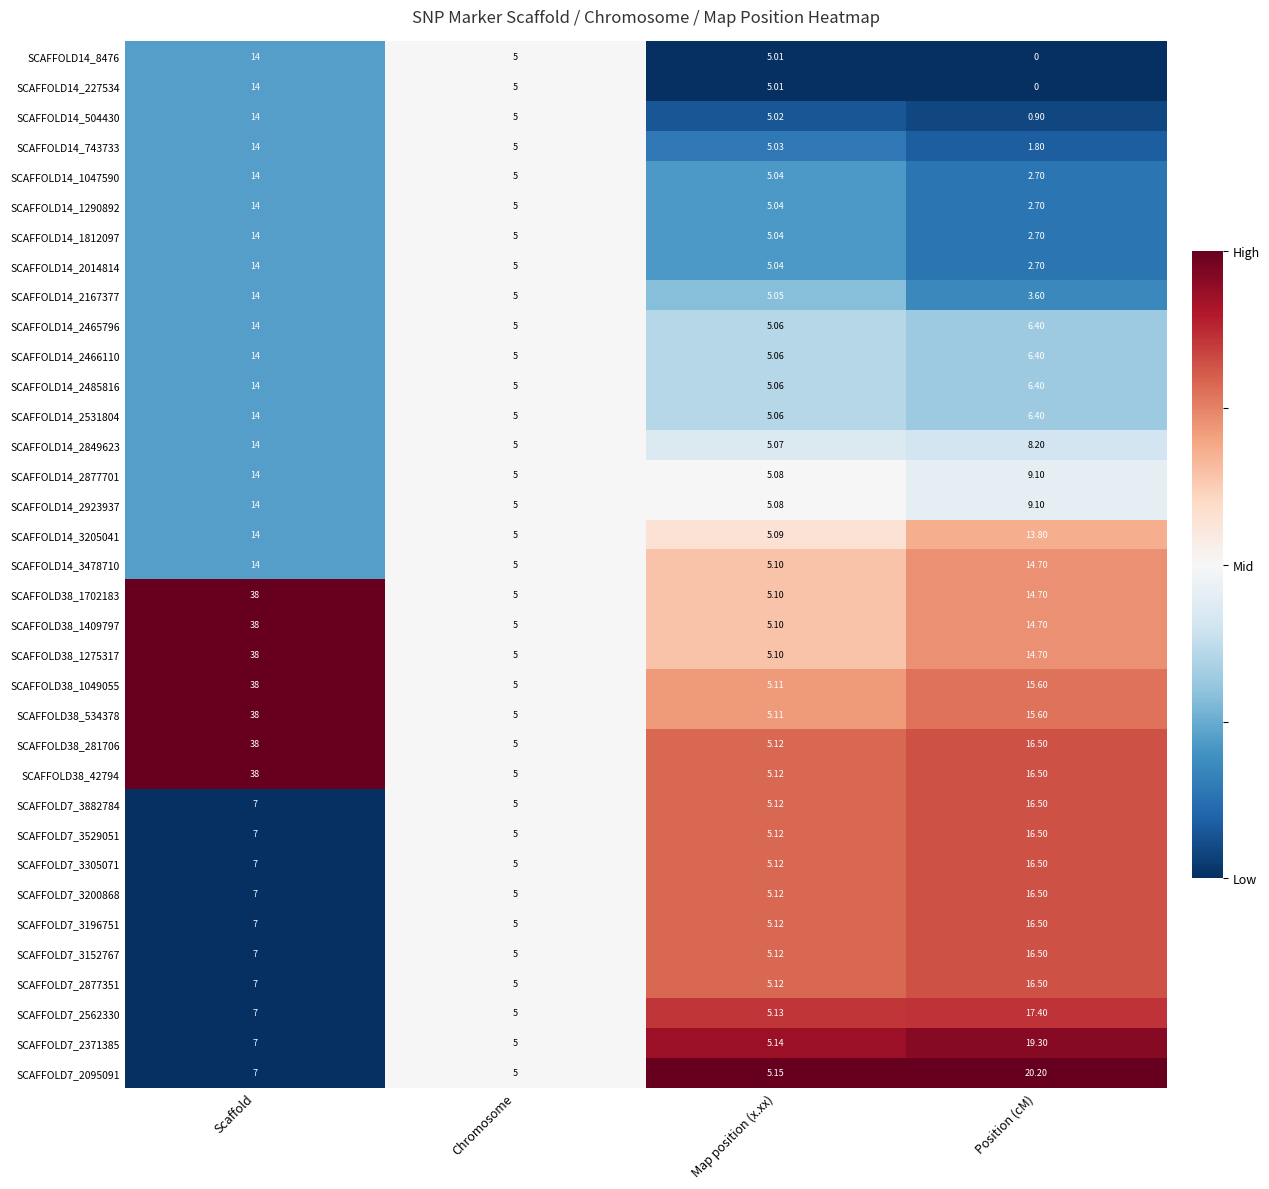

Rank the categories by SCAFFOLD14_743733 value from highest to lowest.

Scaffold, Map position (x.xx), Chromosome, Position (cM)